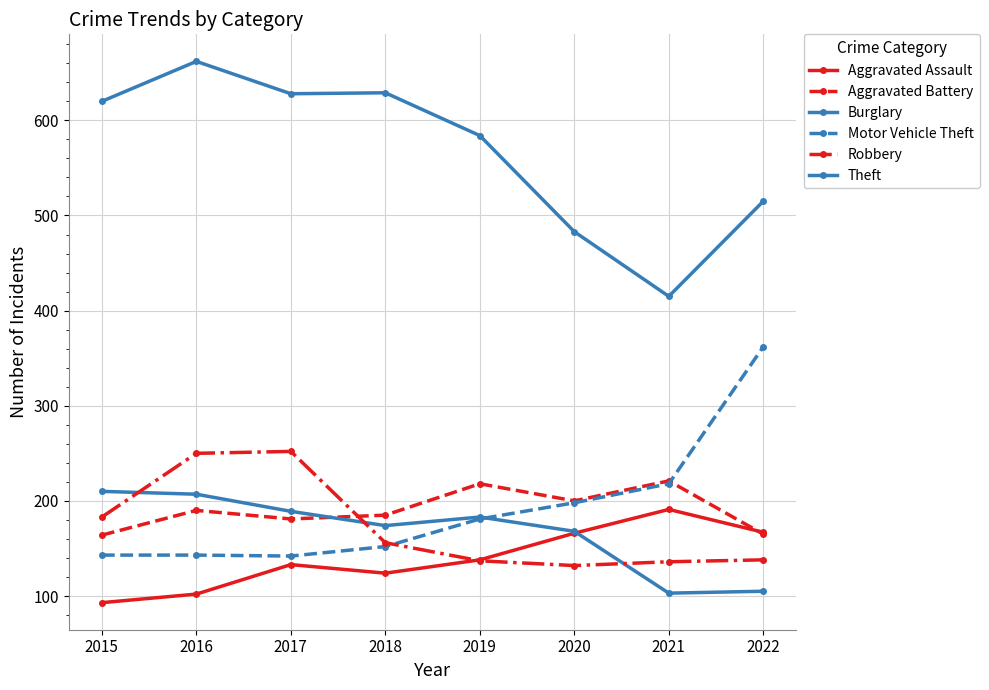

Is it true that Burglary equals 168 at 2020?

True